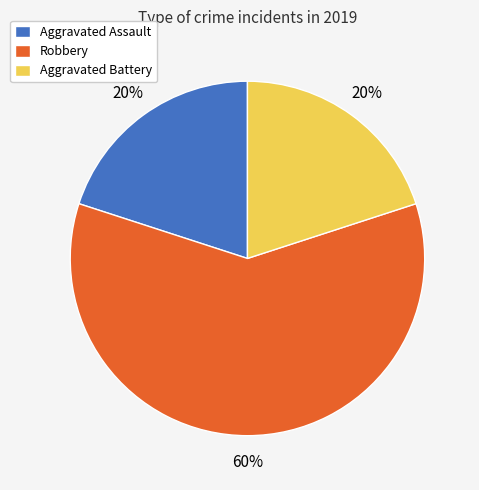

To the nearest percent, what is the combined percentage of Aggravated Battery and Aggravated Assault?

40%